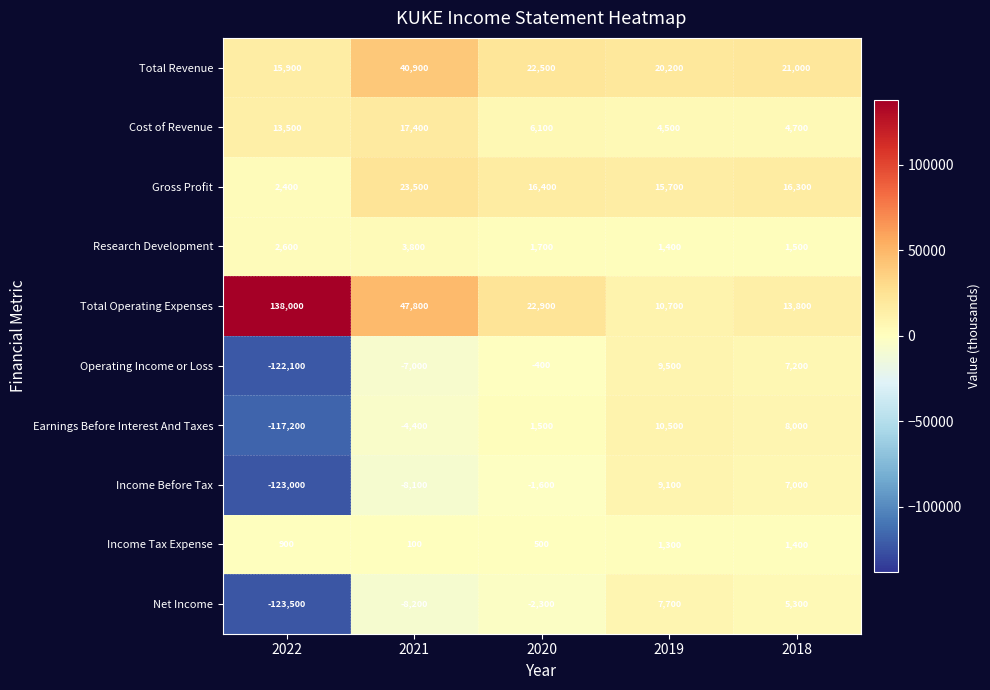

The value of Cost of Revenue at 2020 is 10277. True or false?

False